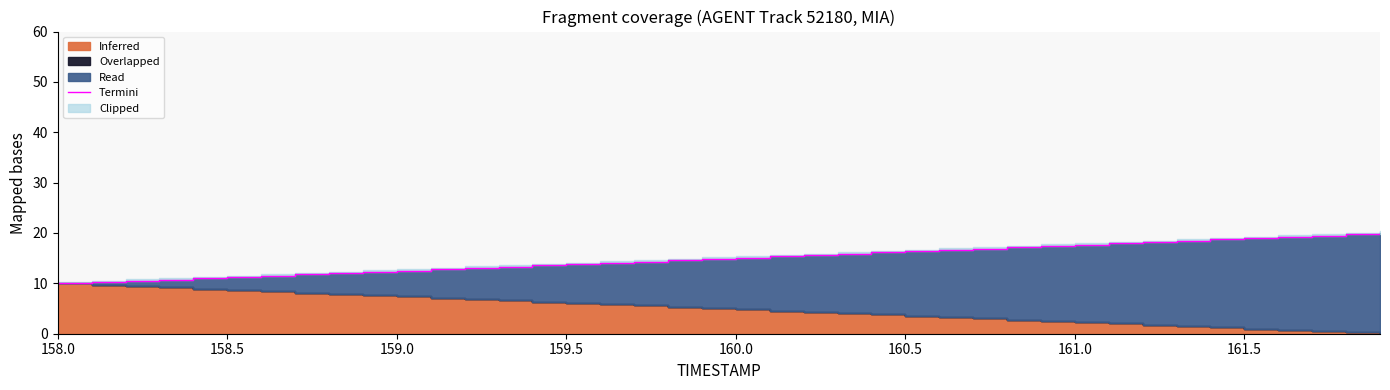

Reading left to right, what are all the values shown in this chart?

10.0	10.2	10.5	10.8	11.0	11.3	11.5	11.8	12.0	12.3	12.5	12.8	13.0	13.3	13.6	13.8	14.1	14.3	14.6	14.8	15.1	15.4	15.6	15.9	16.1	16.4	16.7	16.9	17.2	17.4	17.7	17.9	18.2	18.5	18.7	19.0	19.2	19.5	19.8	20.0